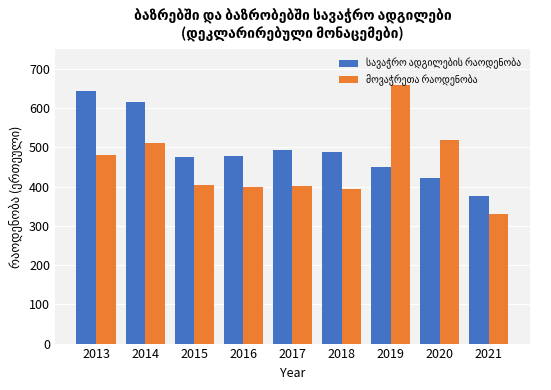

What is the total value across all series at 2016?

878